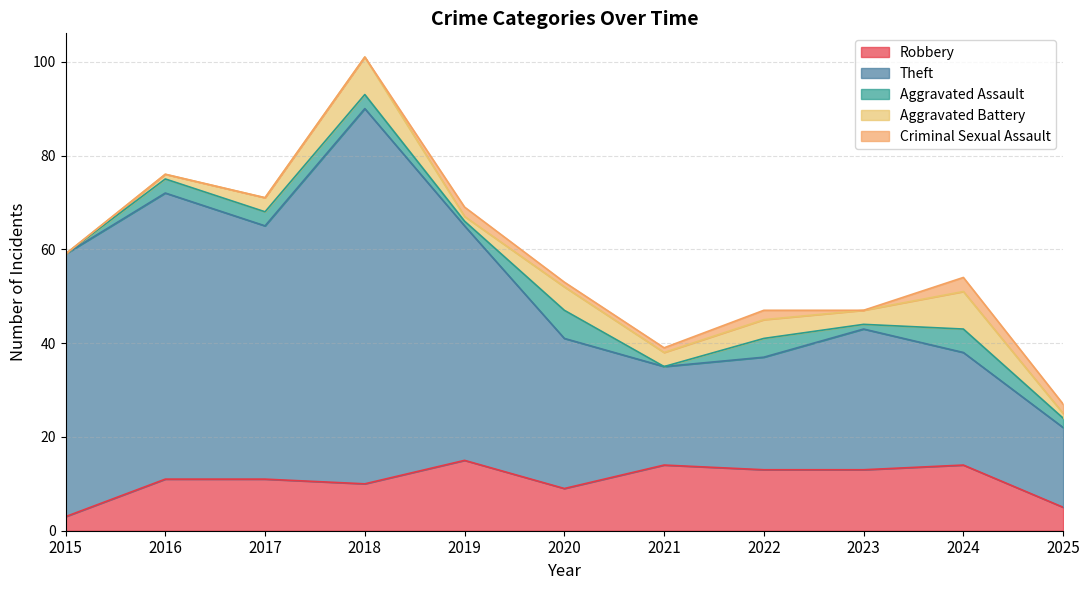

What is the average value of the Robbery series?

11